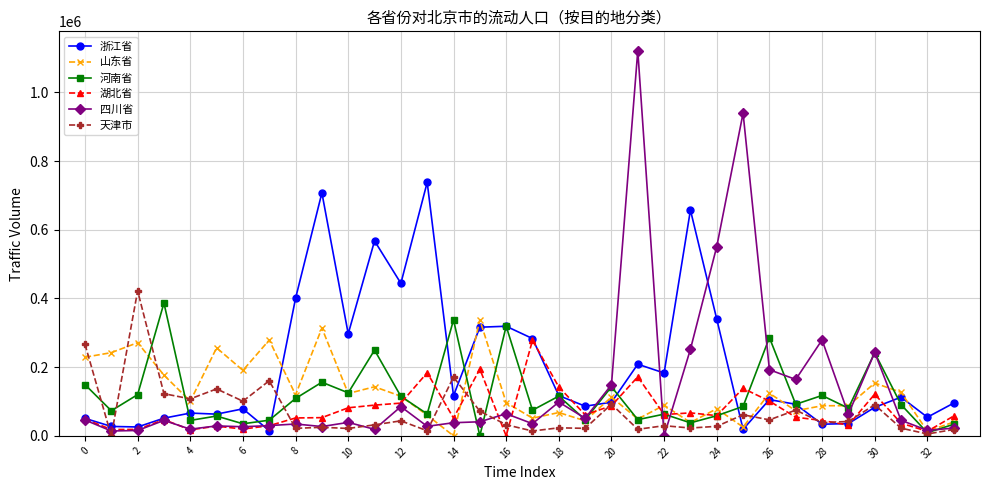

Does the chart display data point markers on the line(s)?

Yes